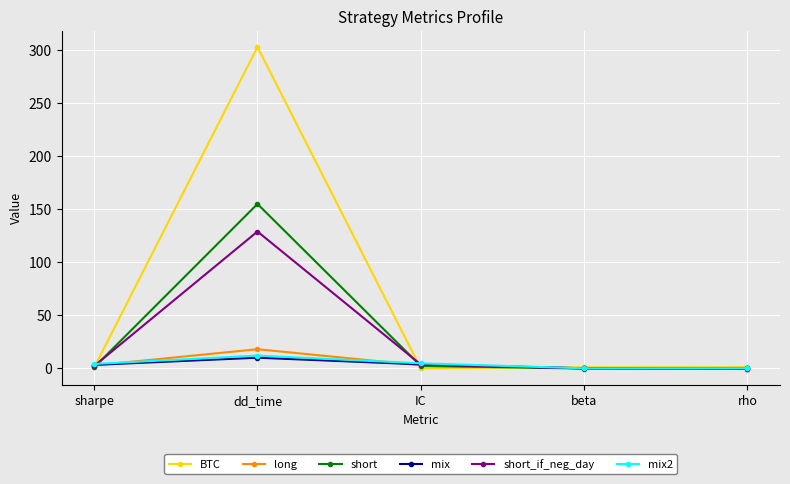

At which category does long reach its first local peak?

dd_time